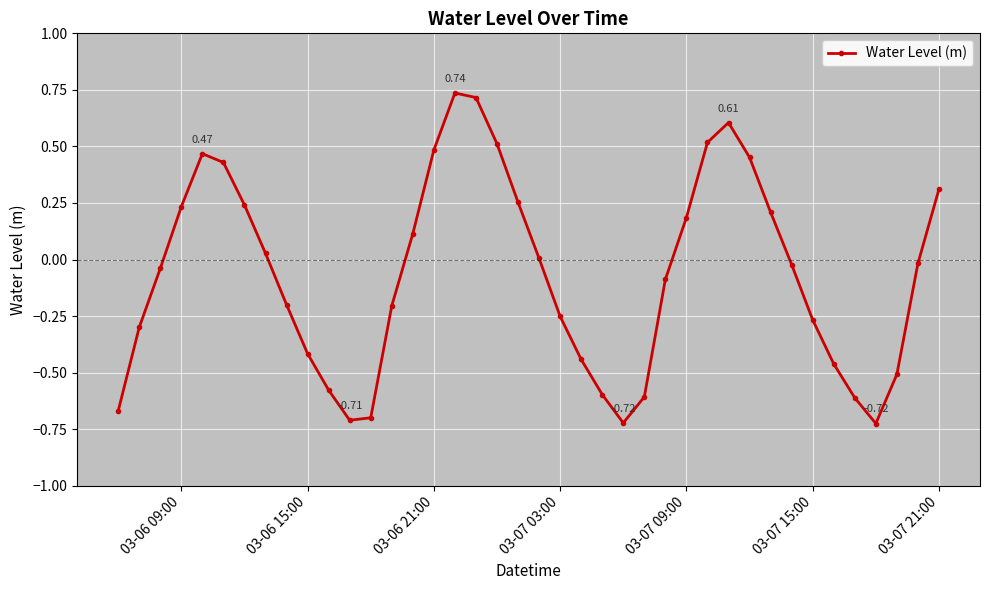

How many series are shown in this chart?

1